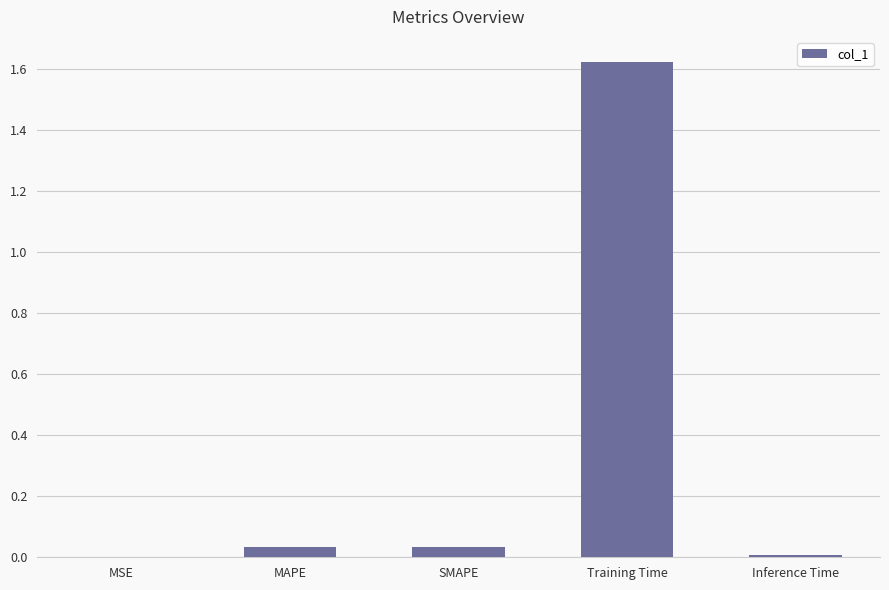

At which category does the chart reach its peak across all series?

Training Time